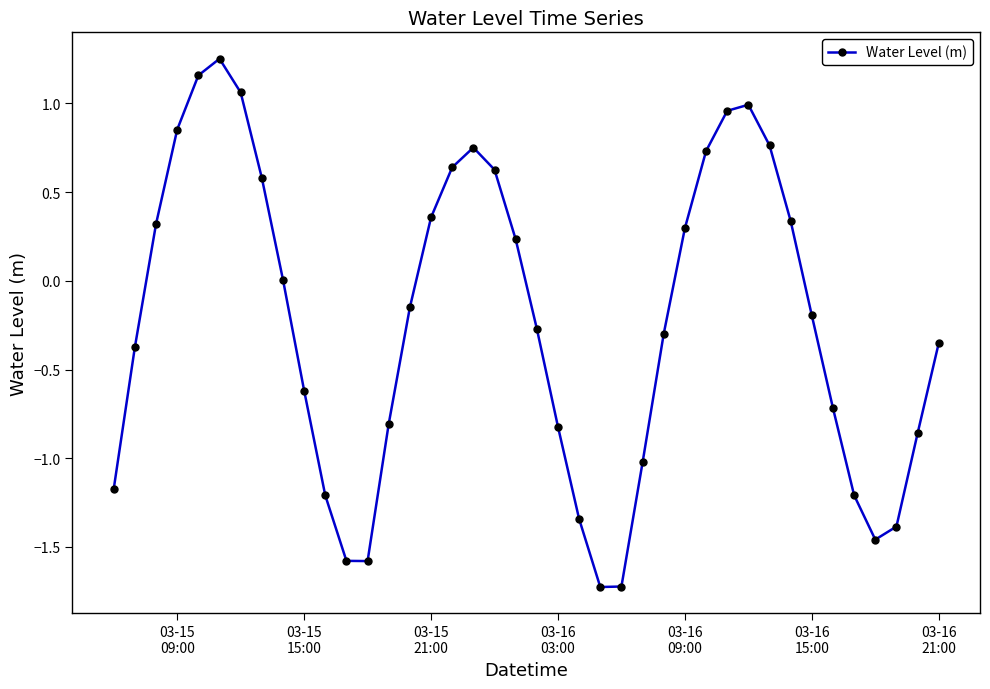

What is the smallest value displayed?

-1.7